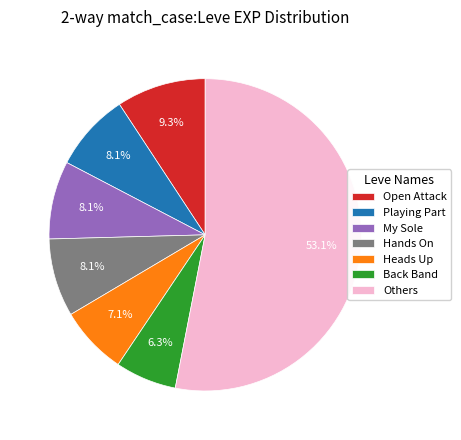

Approximately how many times larger is the value at Heads Up compared to Playing Part?

0.9